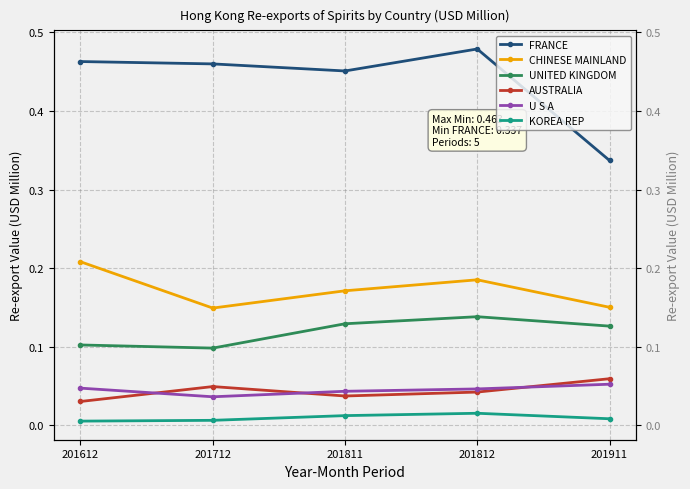

Does the chart display data point markers on the line(s)?

Yes